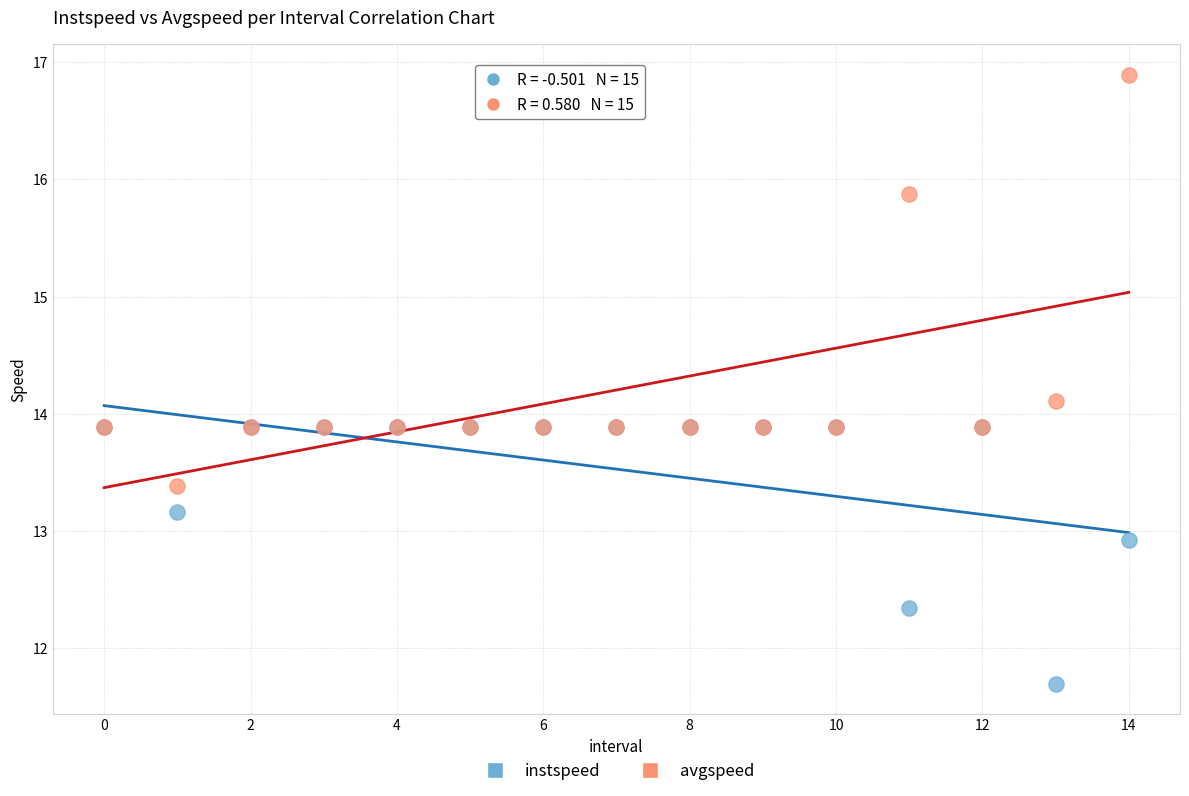

Which series reaches the maximum Y coordinate?

avgspeed